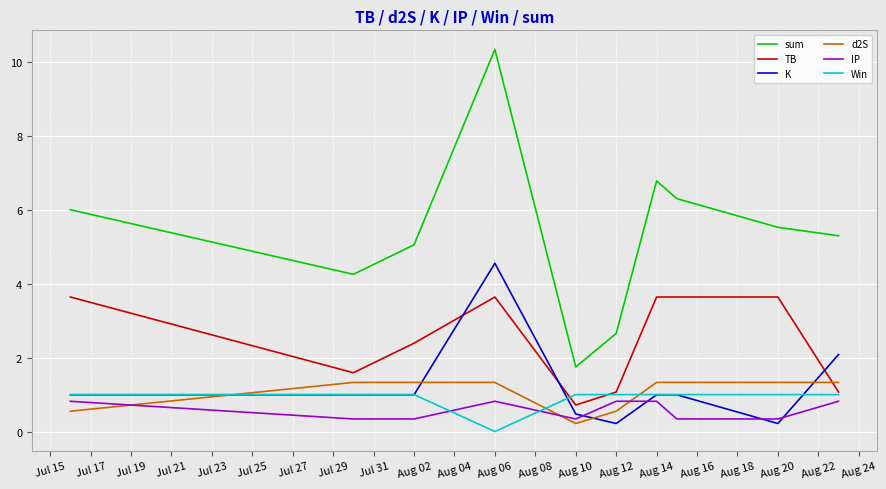

Is this an area chart (filled region under the line)?

No